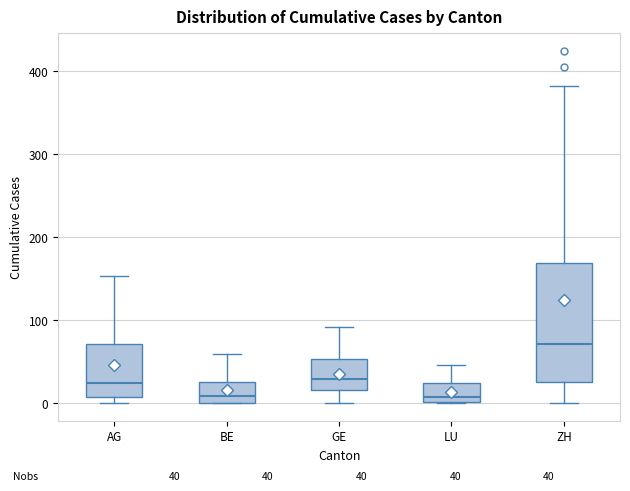

Comparing the boxes themselves (not the whiskers), which one is the tallest?

ZH